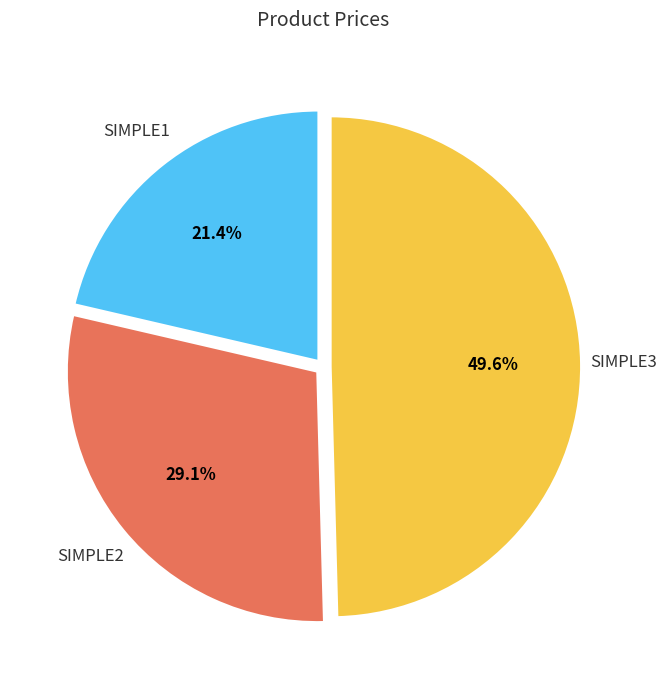

Does any single category account for the majority?

No